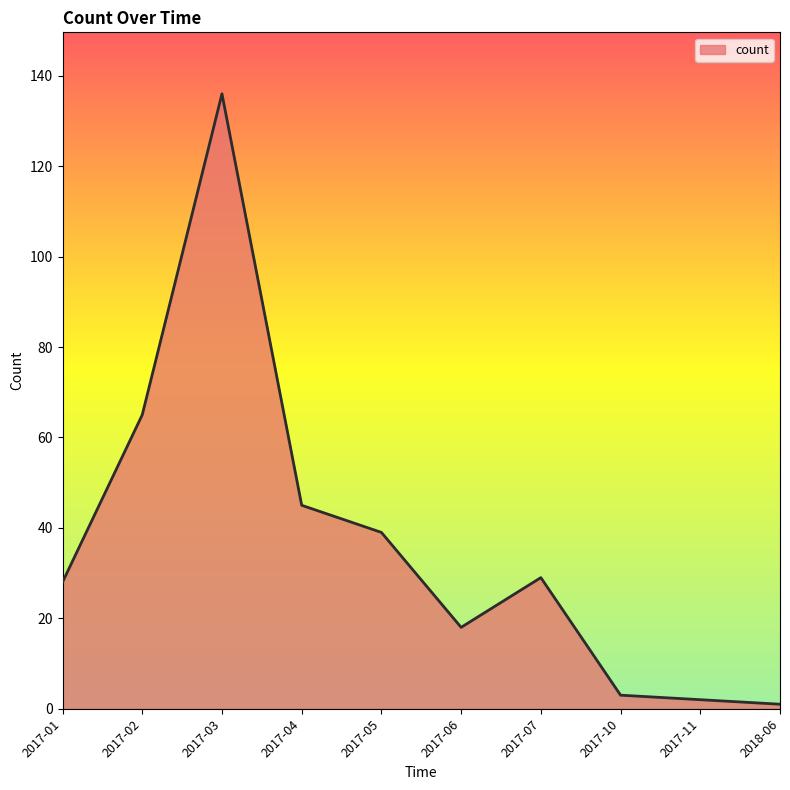

What is the change in value from 2017-04 to 2017-05?

-6